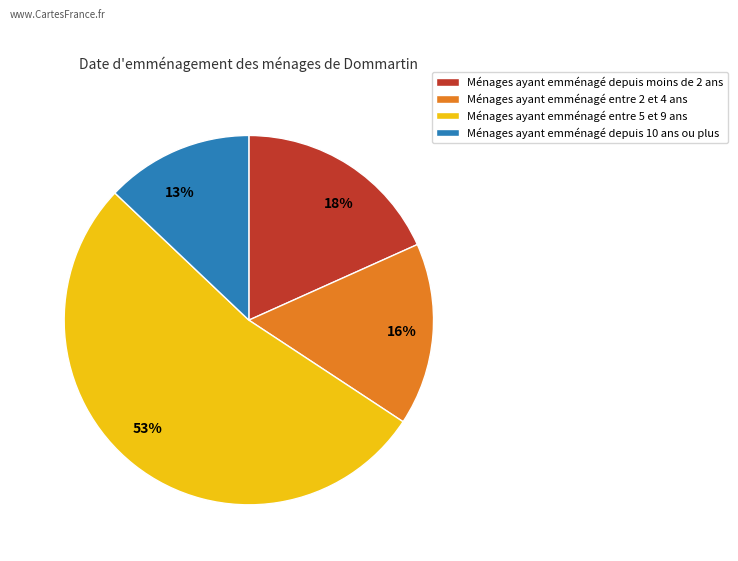

Is it true that Ménages ayant emménagé depuis 10 ans ou plus is 6% of the pie?

False